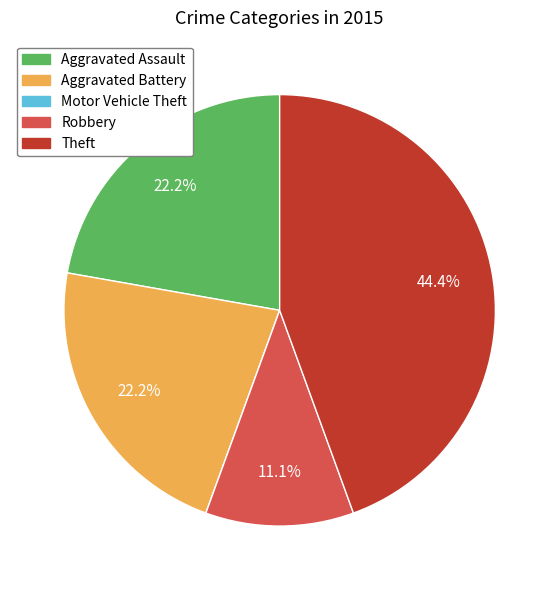

Does Robbery account for over 50% of the chart?

No